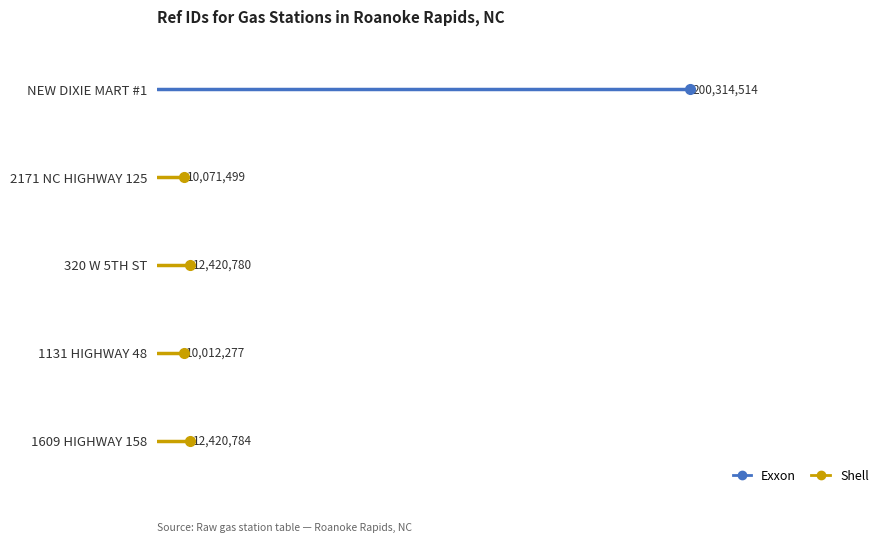

Is it true that Shell equals 0 at 0.0?

False